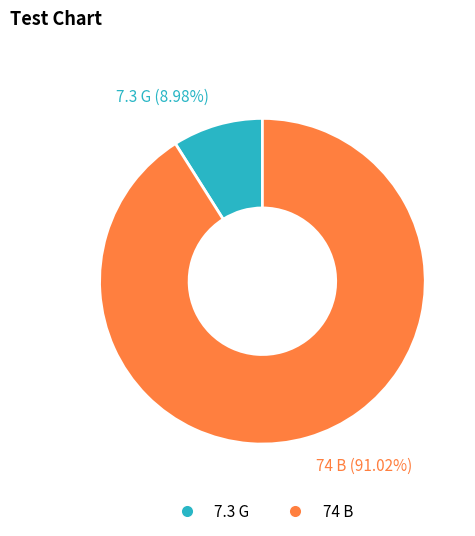

What is the smallest slice in the pie chart?

7.3 G